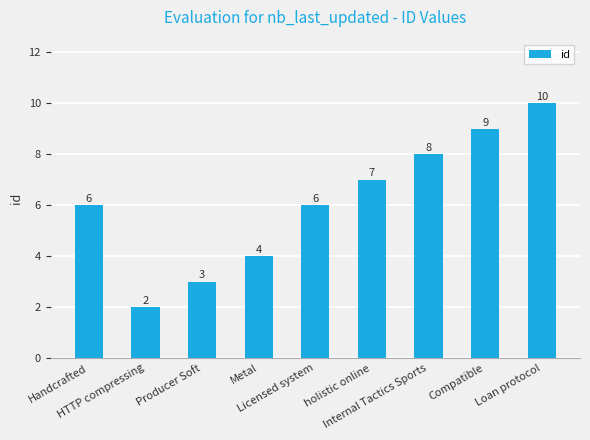

How many values are between 4 and 8?

5